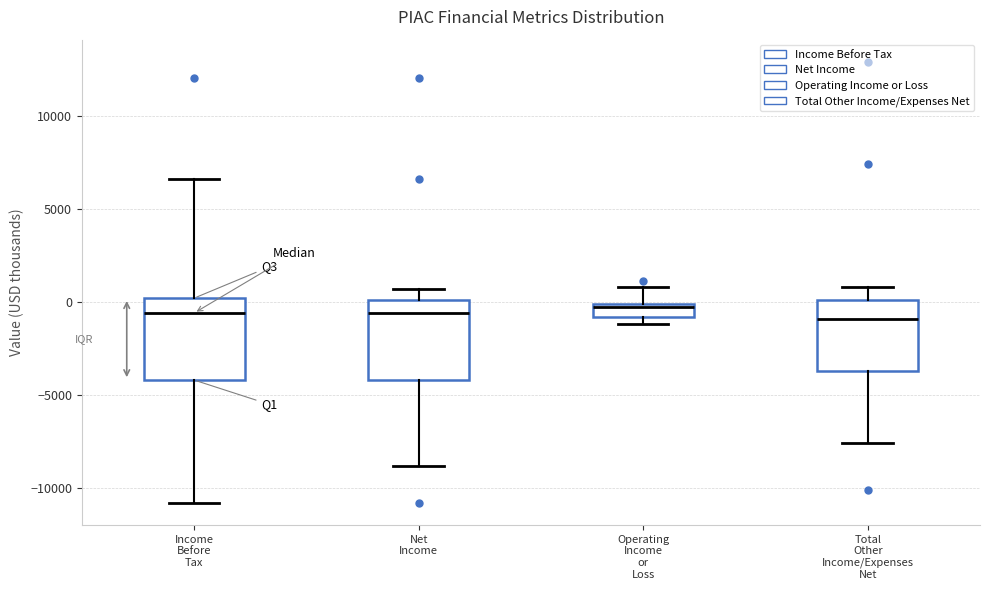

Where does the upper whisker of the box for Total Other Income/Expenses Net end on the y-axis? The values are not printed on the chart, so give them approximately, as read against the axis.

1000